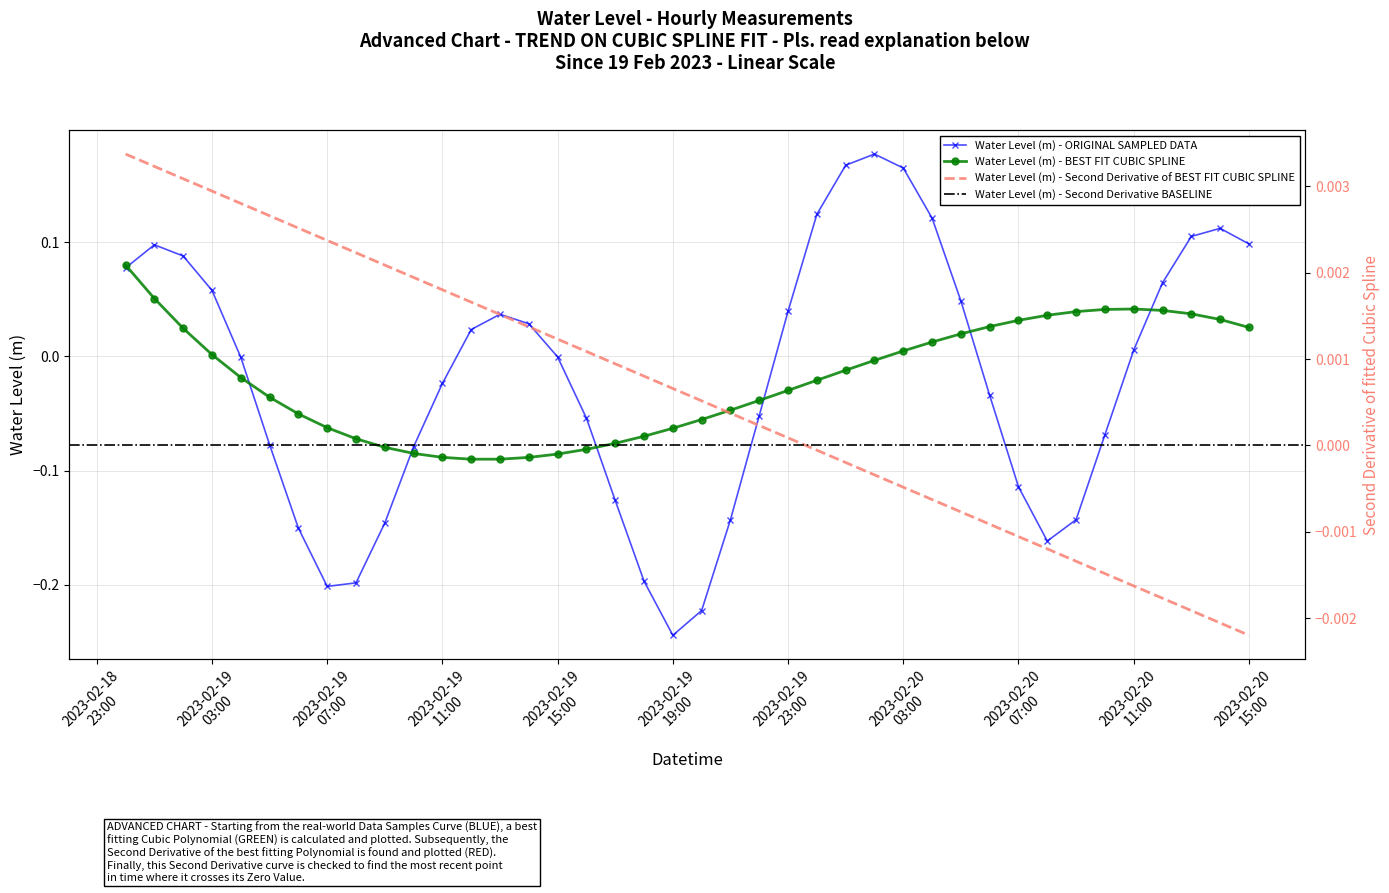

How many interior local peaks does the Water Level (m) - ORIGINAL SAMPLED DATA series have?

4